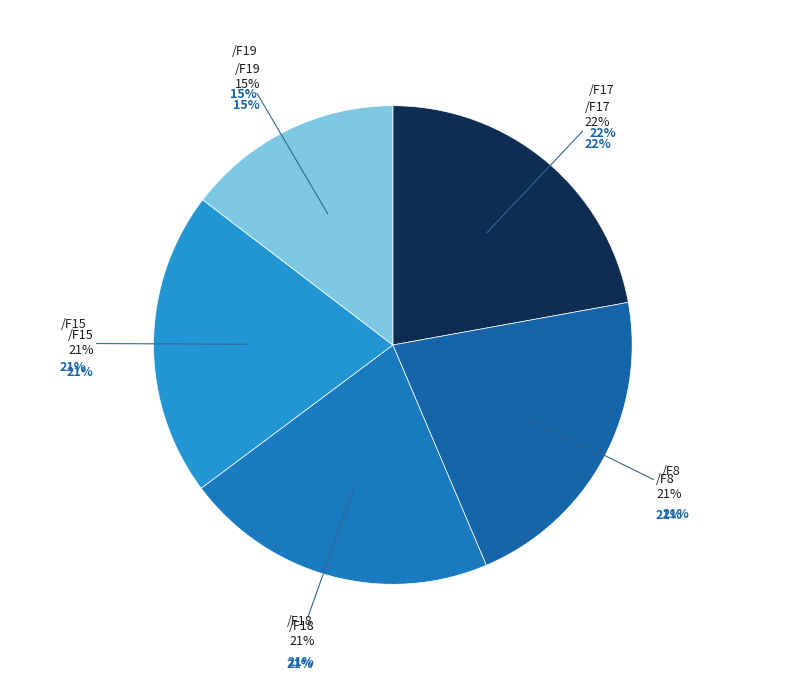

What is the total percentage of /F17 and /F8?

43.6%